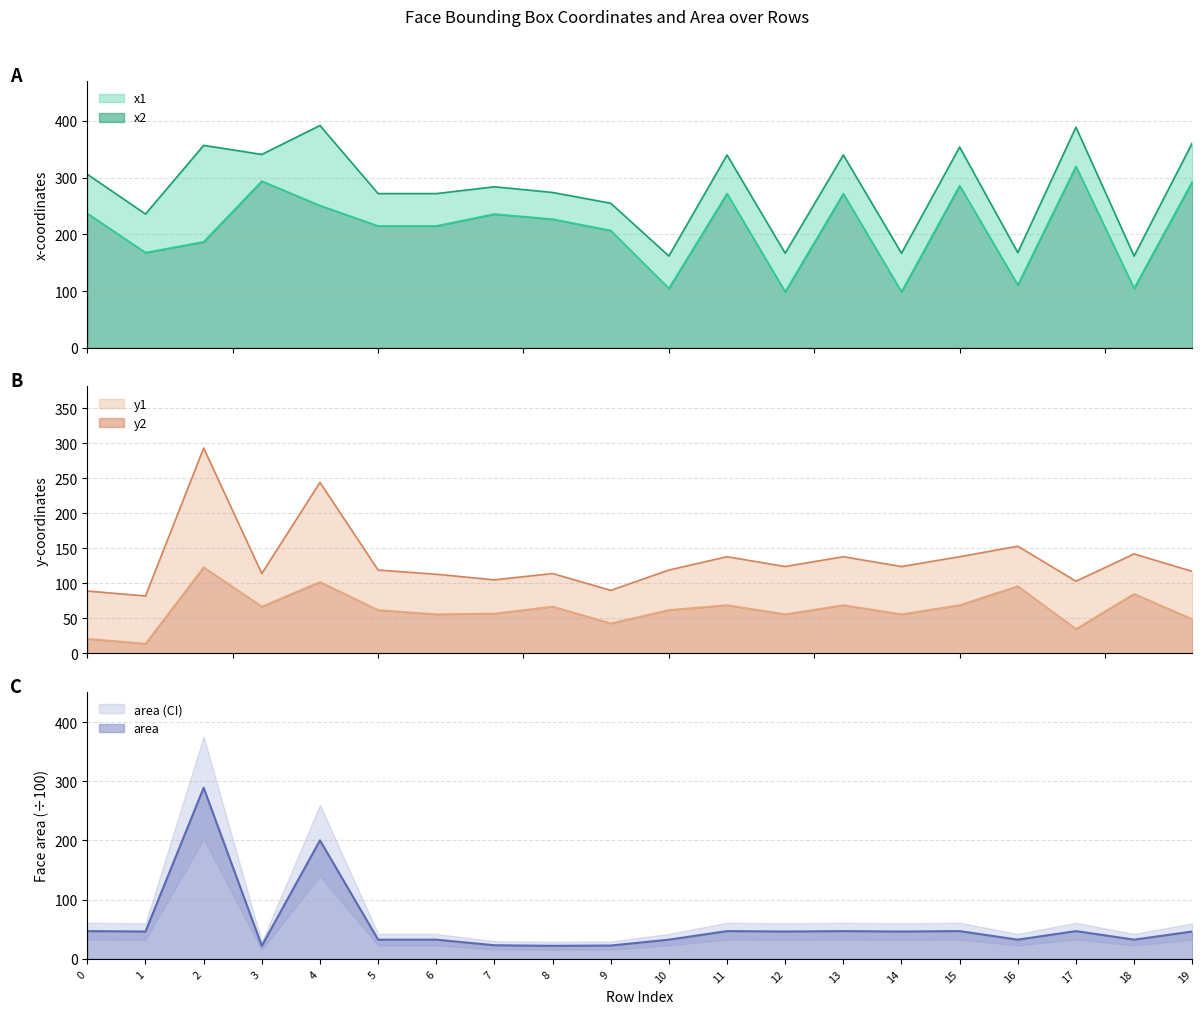

Reading right to left, extract all data points from this chart.

x1: 19=293.0	18=105.0	17=320.0	16=111.0	15=286.0	14=99.0	13=272.0	12=99.0	11=272.0	10=105.0	9=207.0	8=227.0	7=236.0	6=215.0	5=215.0	4=251.0	3=294.0	2=187.0	1=168.0	0=237.0
x2: 19=361.0	18=162.0	17=389.0	16=168.0	15=354.0	14=167.0	13=340.0	12=167.0	11=340.0	10=162.0	9=255.0	8=274.0	7=284.0	6=272.0	5=272.0	4=392.0	3=341.0	2=357.0	1=236.0	0=306.0
y1: 19=49.0	18=85.0	17=35.0	16=96.0	15=69.0	14=56.0	13=69.0	12=56.0	11=69.0	10=62.0	9=43.0	8=67.0	7=57.0	6=56.0	5=62.0	4=102.0	3=67.0	2=123.0	1=14.0	0=21.0
y2: 19=117.0	18=142.0	17=103.0	16=153.0	15=138.0	14=124.0	13=138.0	12=124.0	11=138.0	10=119.0	9=90.0	8=114.0	7=105.0	6=113.0	5=119.0	4=244.0	3=114.0	2=293.0	1=82.0	0=89.0
area: 19=46.2	18=32.5	17=46.9	16=32.5	15=46.9	14=46.2	13=46.9	12=46.2	11=46.9	10=32.5	9=22.6	8=22.1	7=23.0	6=32.5	5=32.5	4=200.2	3=22.1	2=289.0	1=46.2	0=46.9